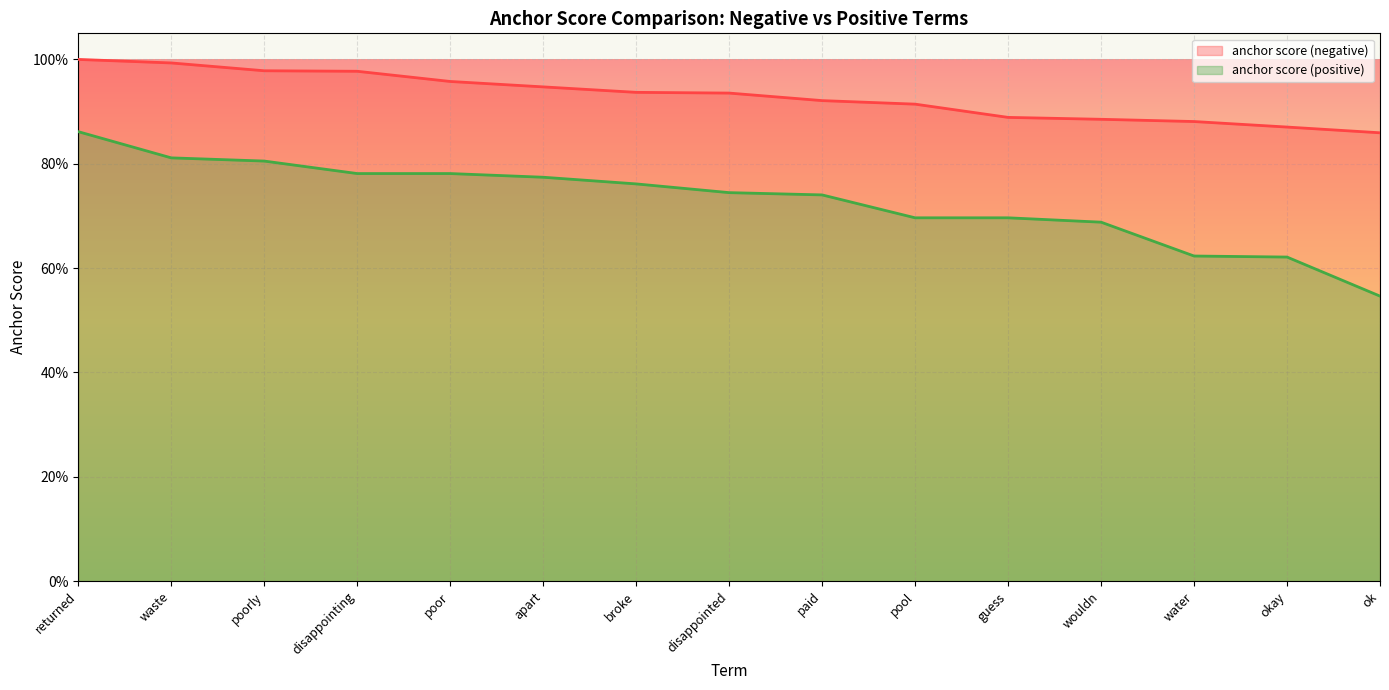

How many categories are shown in the chart?

15